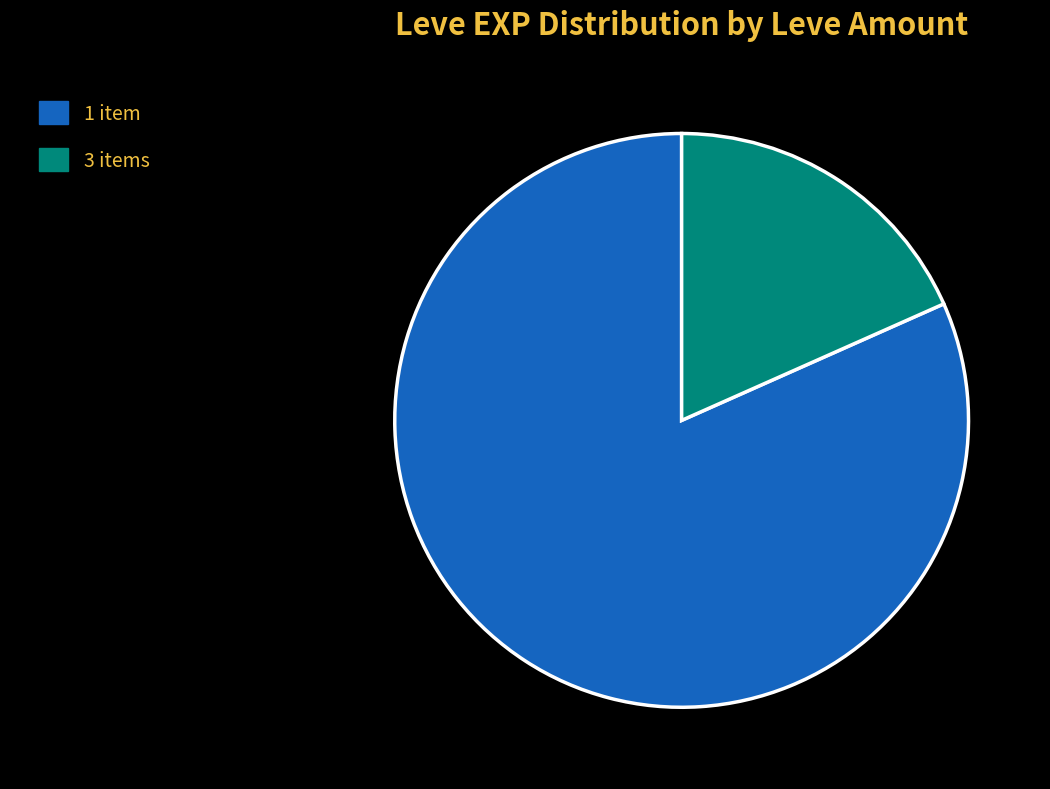

True or false: 1 item accounts for 69% of the total.

False